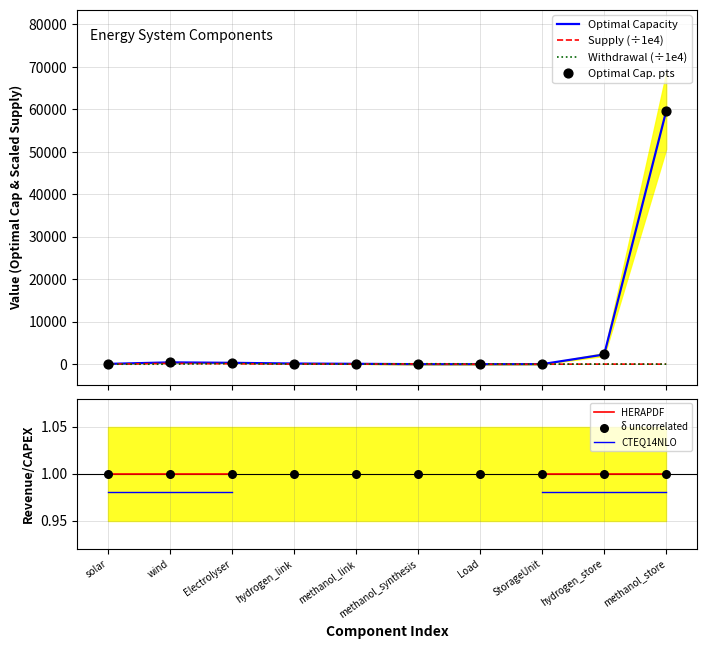

Which series has the widest spread of Y values?

Optimal Capacity